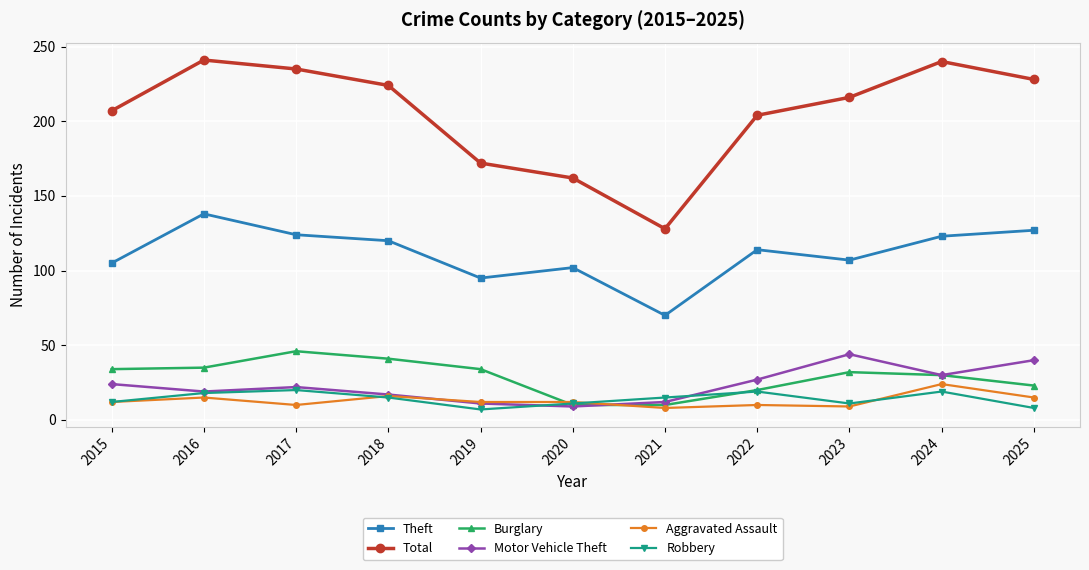

How many lines are shown in the chart?

6